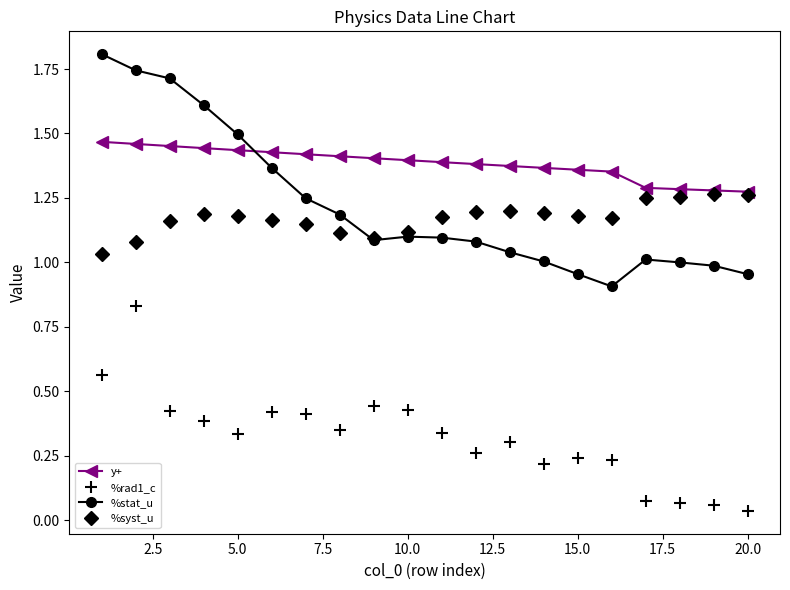

Which series has the largest range (max minus min)?

%stat_u